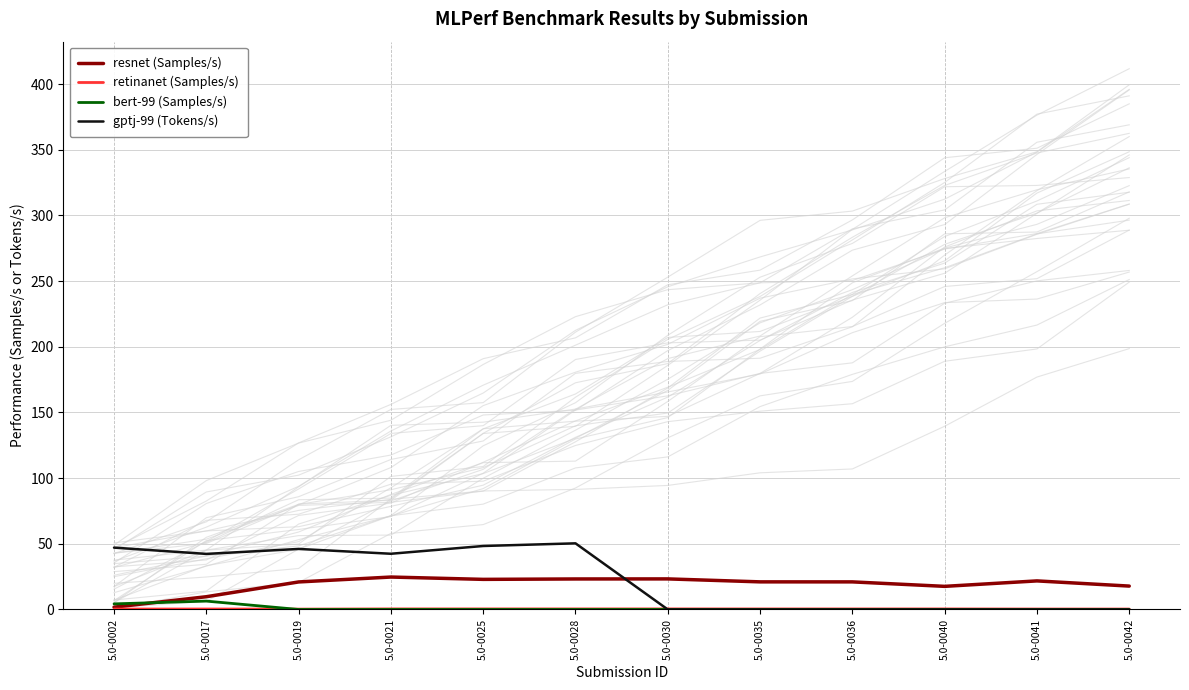

Reading right to left, transcribe all the data shown in this chart.

resnet (Samples/s): 17.8	21.8	17.6	21.0	21.0	23.3	23.2	22.9	24.7	21.0	9.7	1.8
retinanet (Samples/s): 0.3	0.3	0.4	0.4	0.4	0.4	0.4	0.4	0.4	0.3	0.4	0.3
bert-99 (Samples/s): 0.0	0.0	0.0	0.0	0.0	0.0	0.0	0.0	0.0	0.0	6.4	4.3
gptj-99 (Tokens/s): 0.0	0.0	0.0	0.0	0.0	0.0	50.3	48.3	42.4	46.1	42.3	47.1